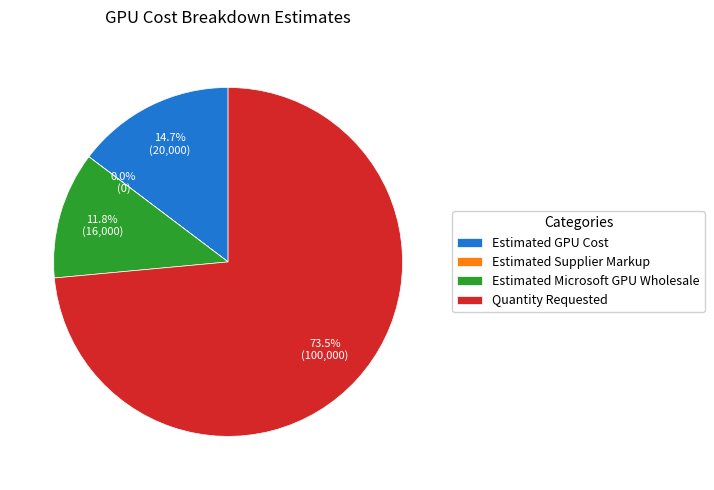

Is there any slice that represents more than half of the pie?

Yes